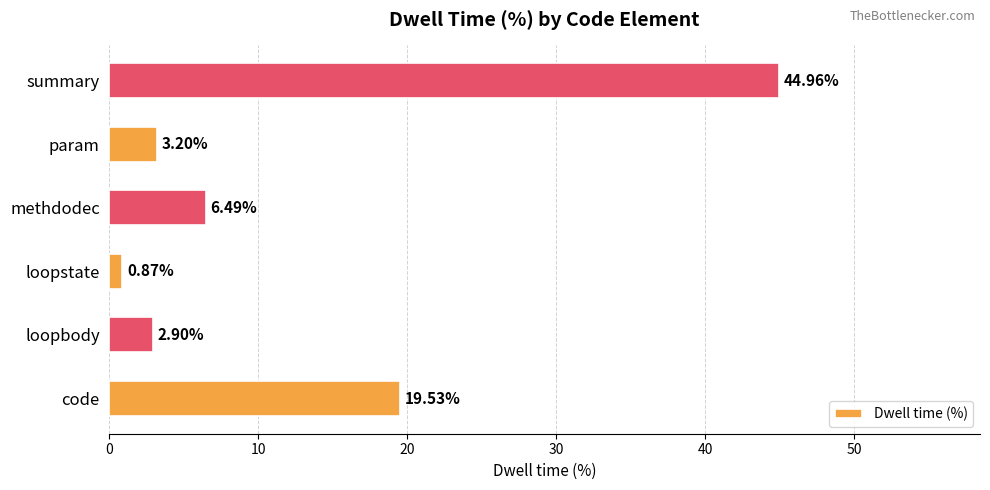

Rank the categories by value from highest to lowest.

summary, code, methdodec, param, loopbody, loopstate